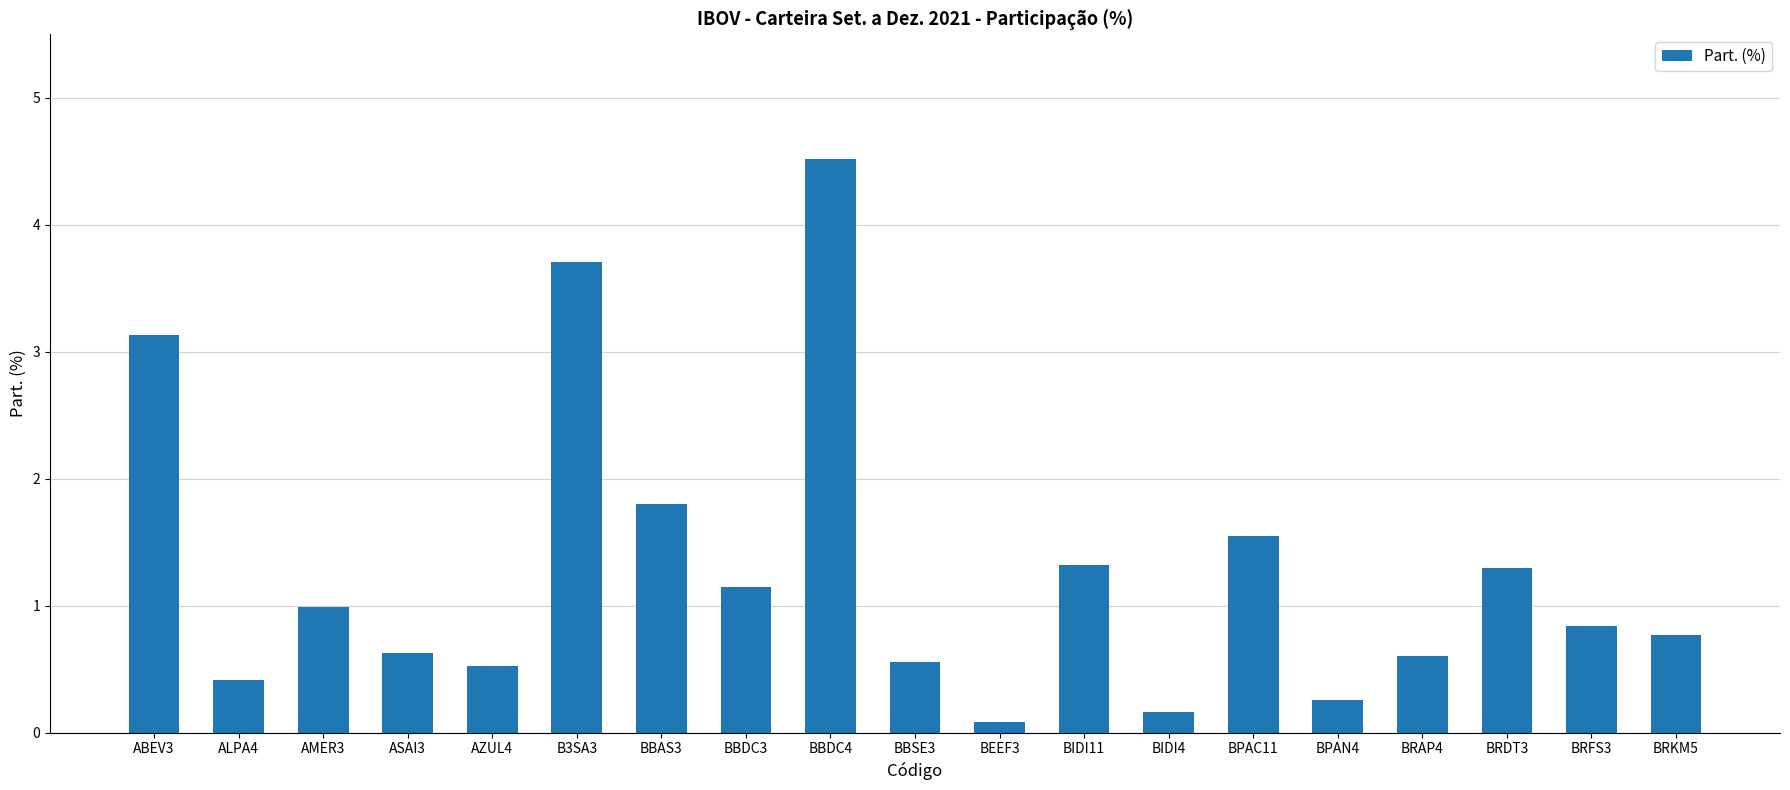

What is the change in value from BIDI4 to BPAC11?

+1.4